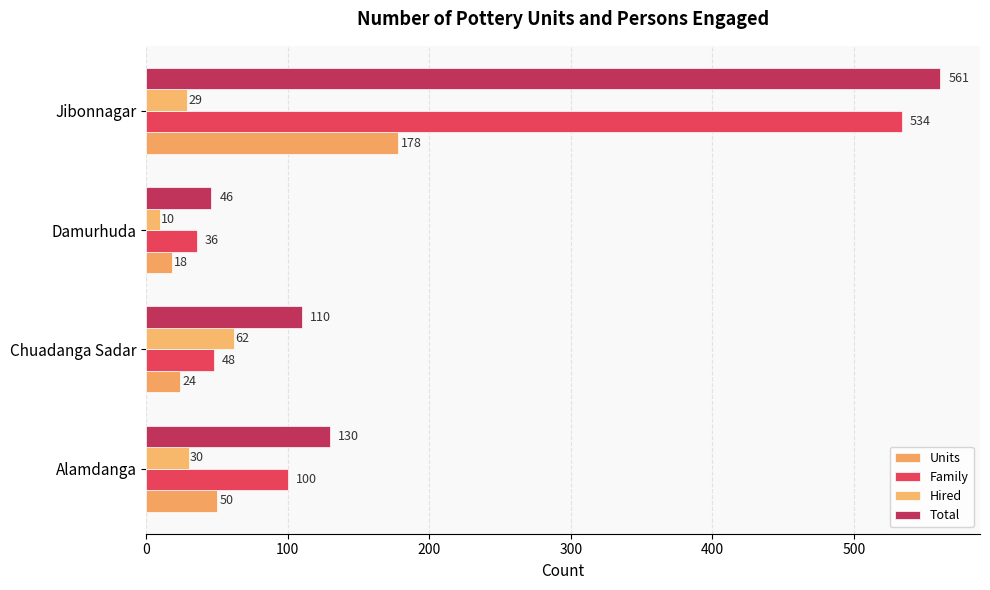

Reading left to right, extract all data points from this chart.

Units: 0=50	100=24	200=18	300=178
Family: 0=100	100=48	200=36	300=534
Hired: 0=30	100=62	200=10	300=29
Total: 0=130	100=110	200=46	300=561